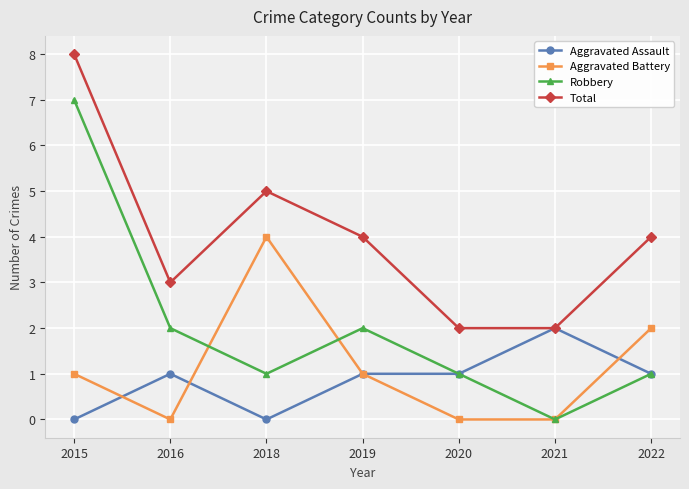

What are all the series names shown in the legend?

Aggravated Assault, Aggravated Battery, Robbery, Total